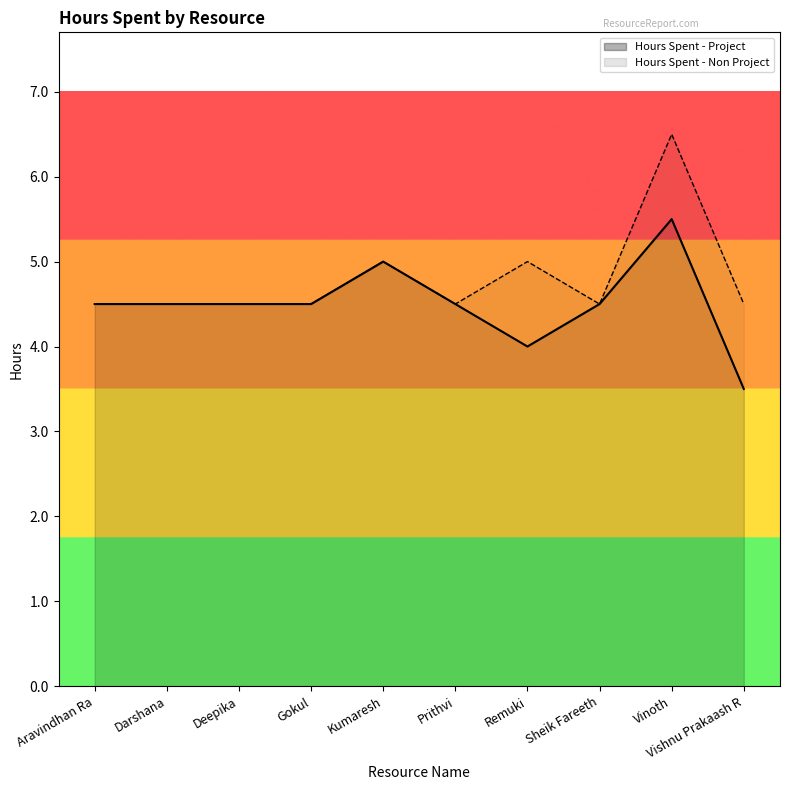

Rank the categories by value from lowest to highest.

Vishnu Prakaash R, Remuki, Aravindhan Ra, Darshana, Deepika, Gokul, Prithvi, Sheik Fareeth, Kumaresh, Vinoth